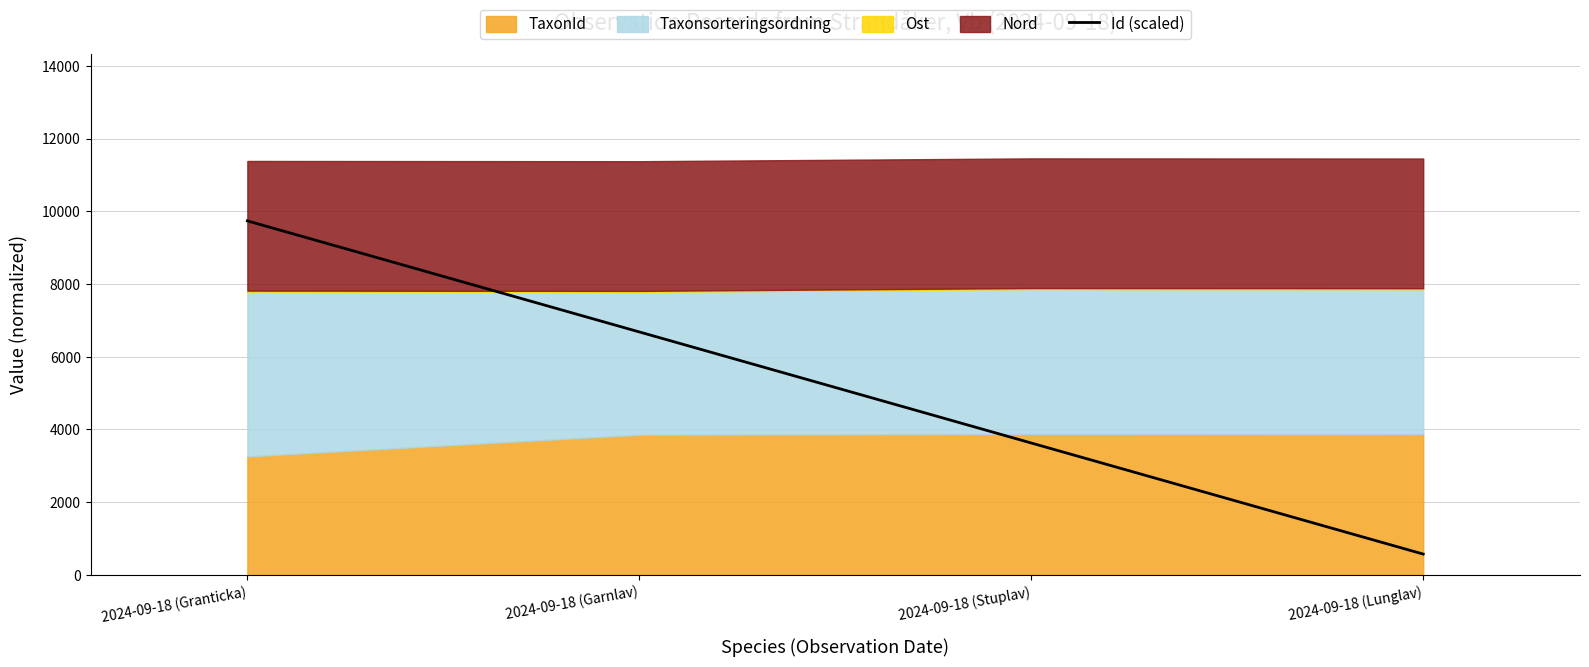

What is the maximum value shown in the chart?

9735.7